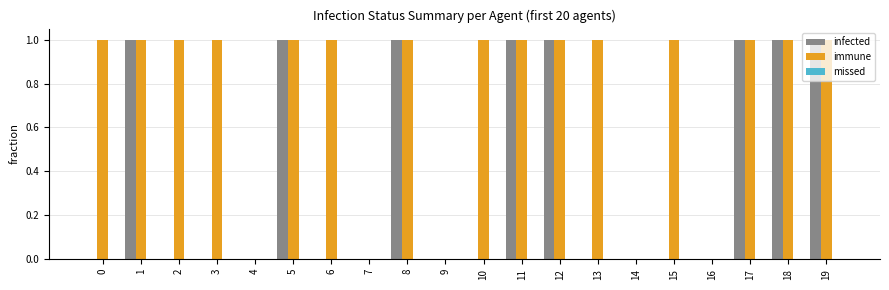

The infected series shows 2 at 17. True or false?

False